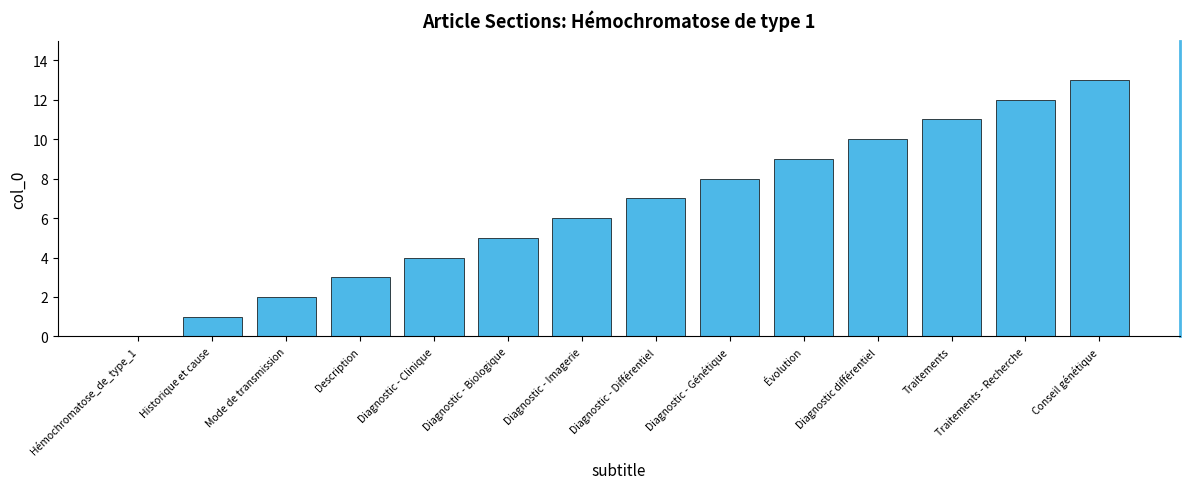

Does the chart contain stacked bars?

No